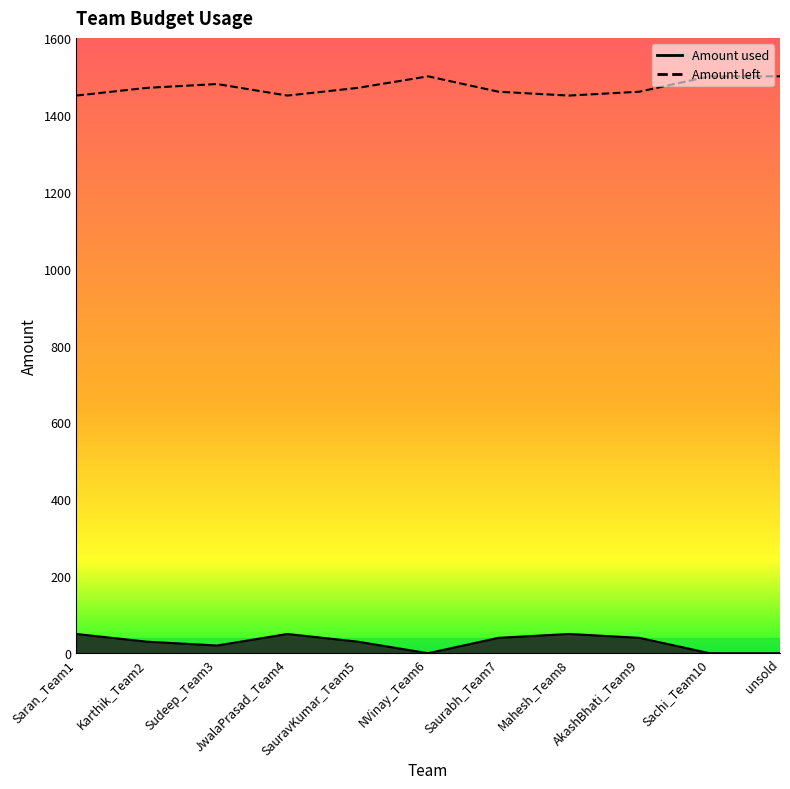

How many values in the Amount used series are below 30?

4